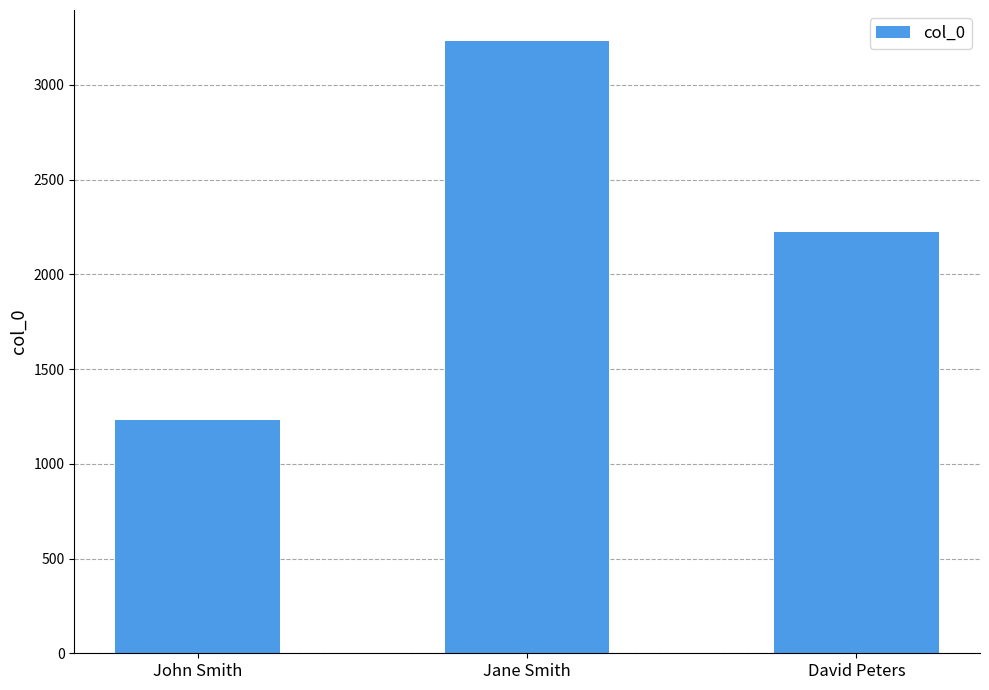

Rank the categories by value from highest to lowest.

Jane Smith, David Peters, John Smith